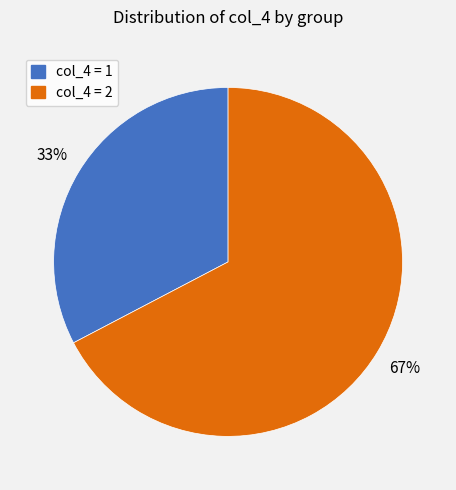

What is the largest slice in the pie chart?

col_4 = 2